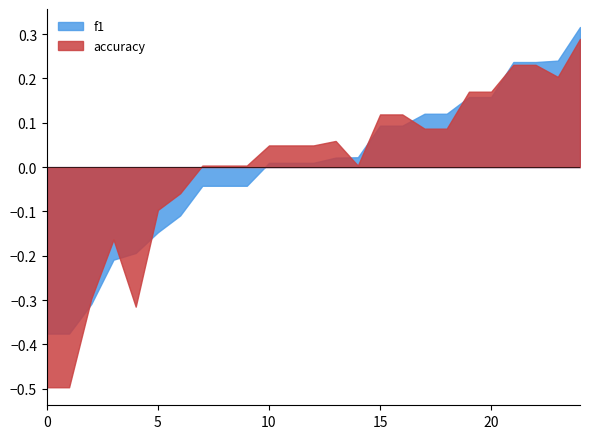

Between 7 and 21, which series saw the biggest shift?

f1